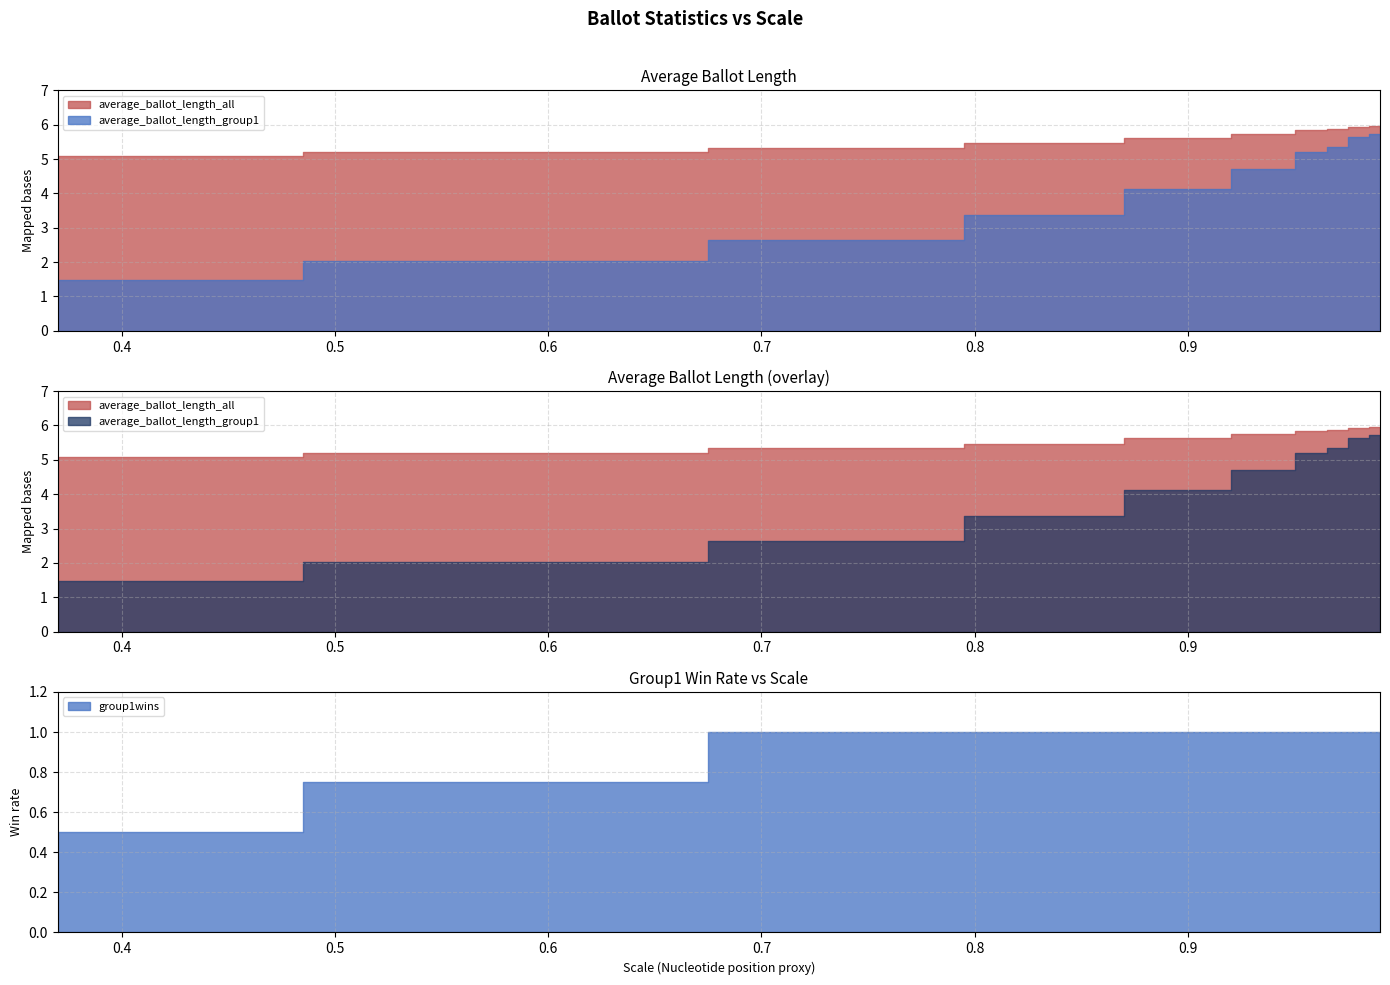

How many lines are shown in the chart?

3